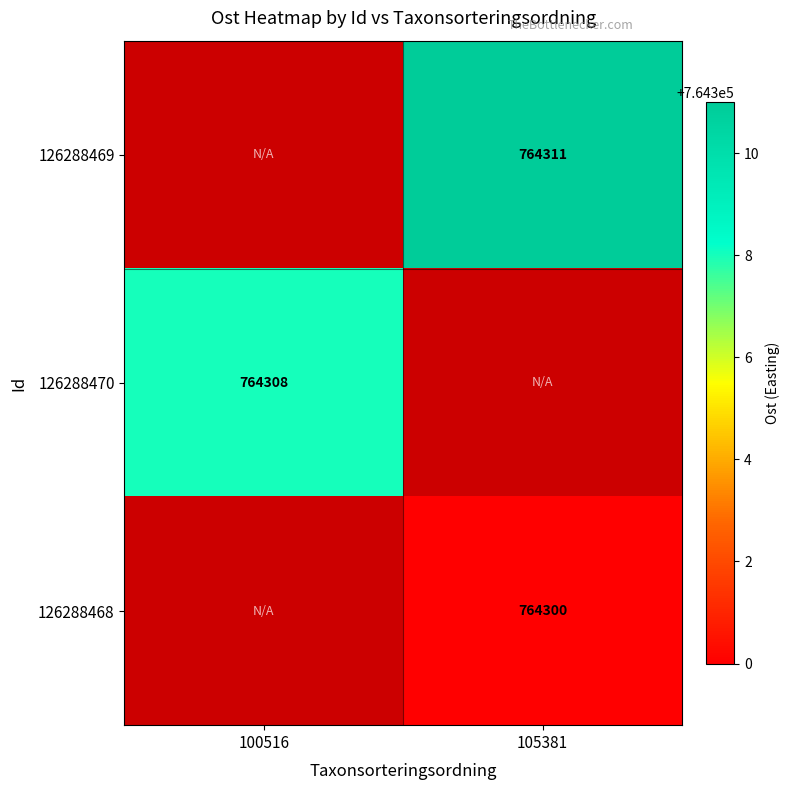

How many series are shown in this chart?

3